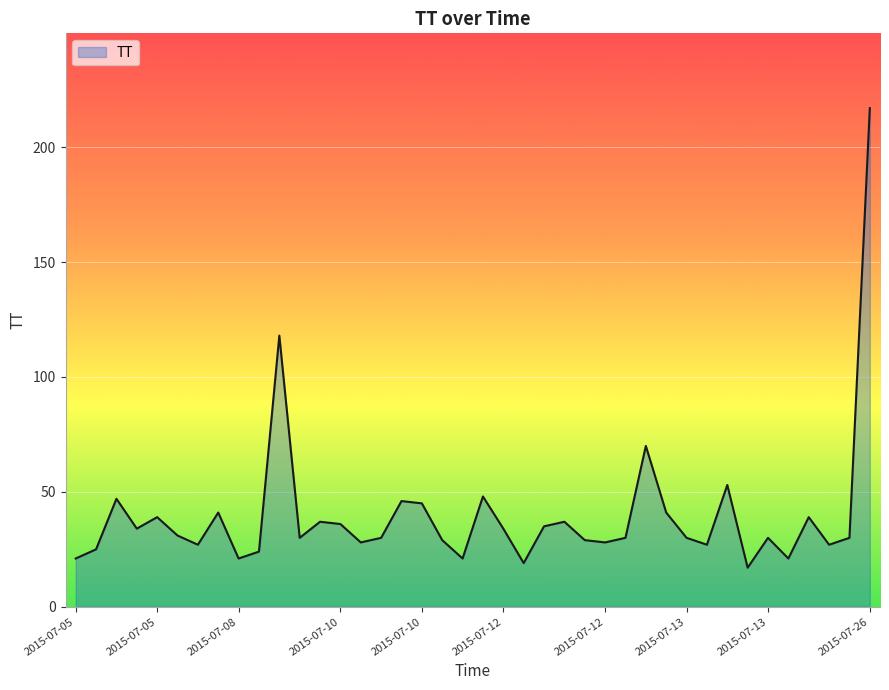

What is the greatest value displayed?

217